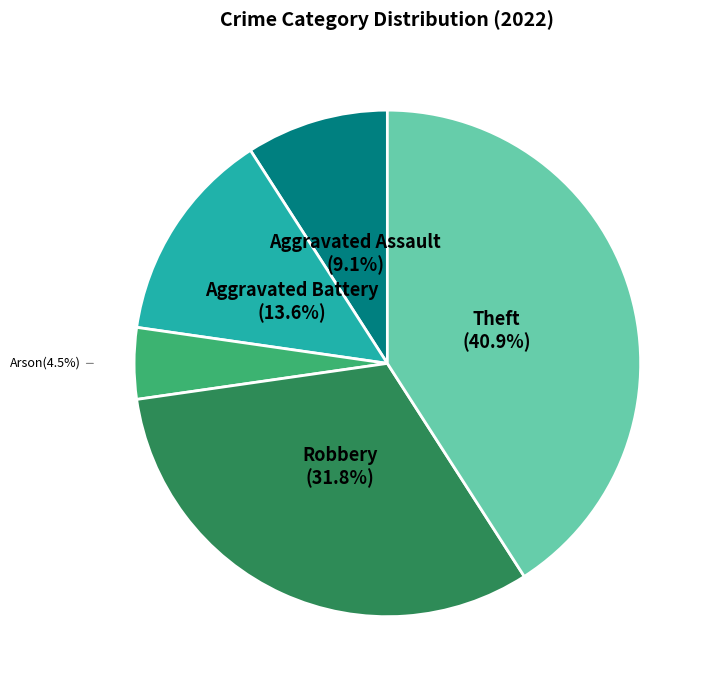

What is the largest slice in the pie chart?

Theft